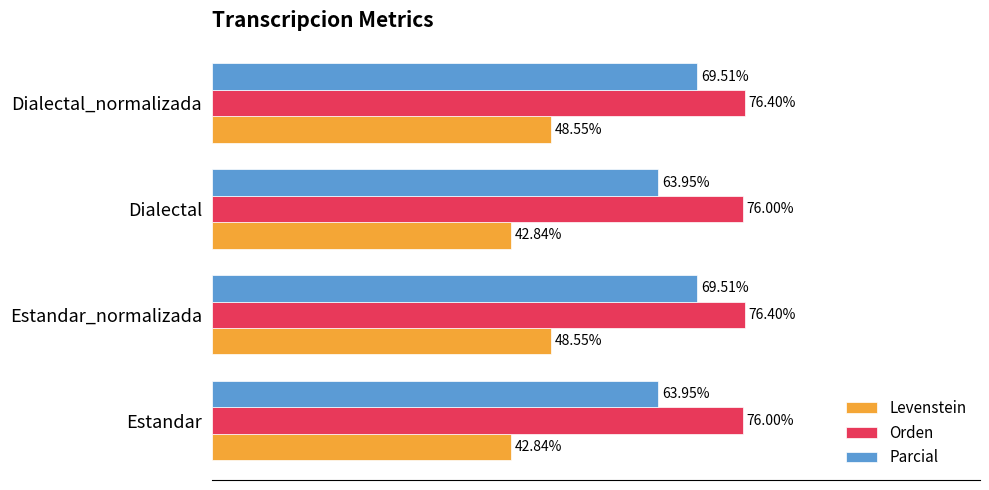

Which series has the largest range (max minus min)?

Levenstein